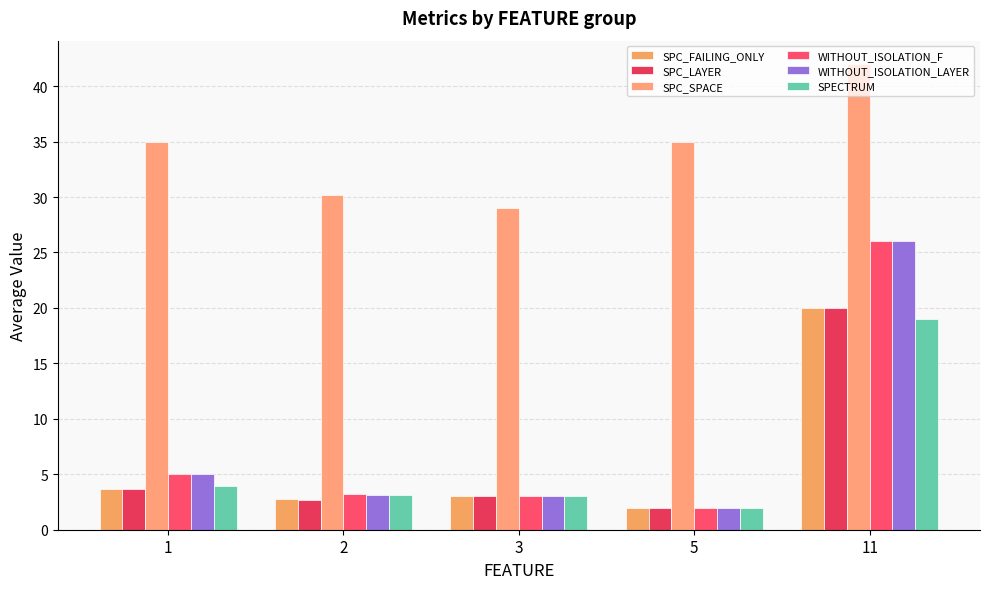

The value of SPC_SPACE at 5 is 35.0. True or false?

True